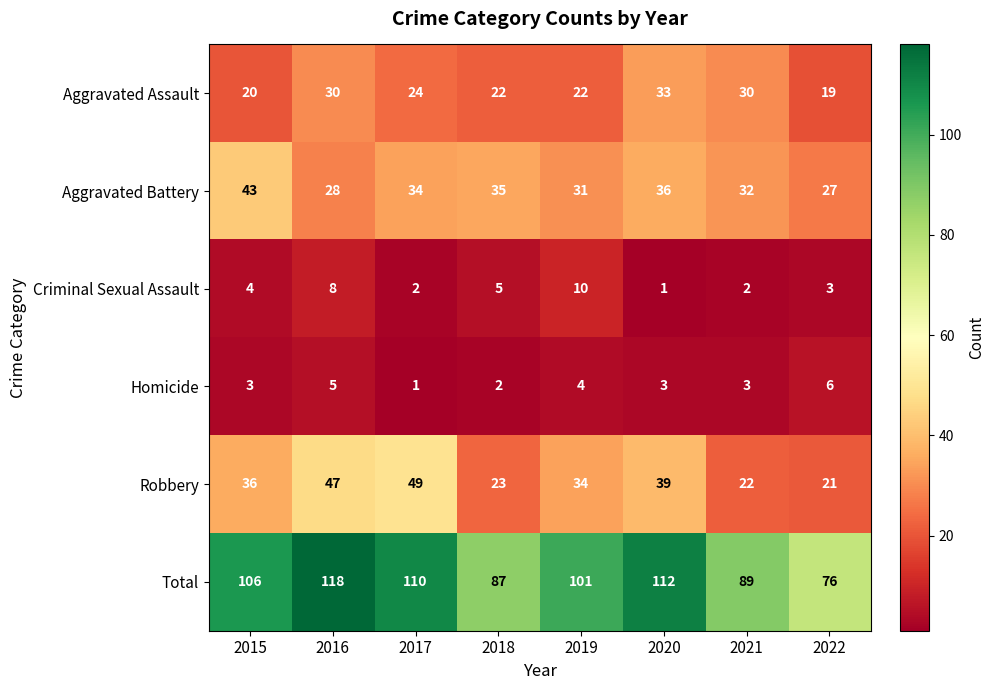

At 2022, list the series in order from smallest to largest.

Criminal Sexual Assault, Homicide, Aggravated Assault, Robbery, Aggravated Battery, Total